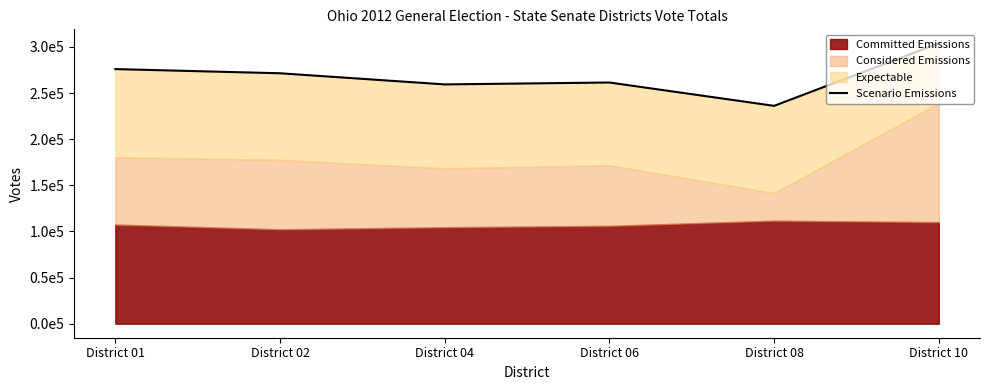

Which category has the highest value across all series?

District 10